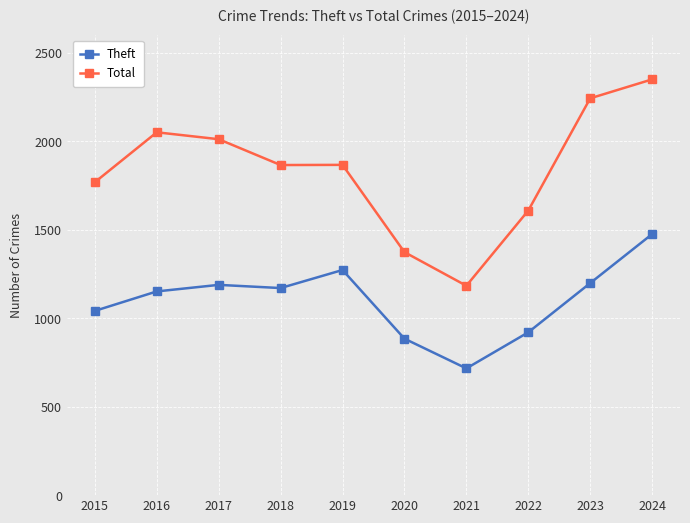

Which series has the largest total across all categories?

Total